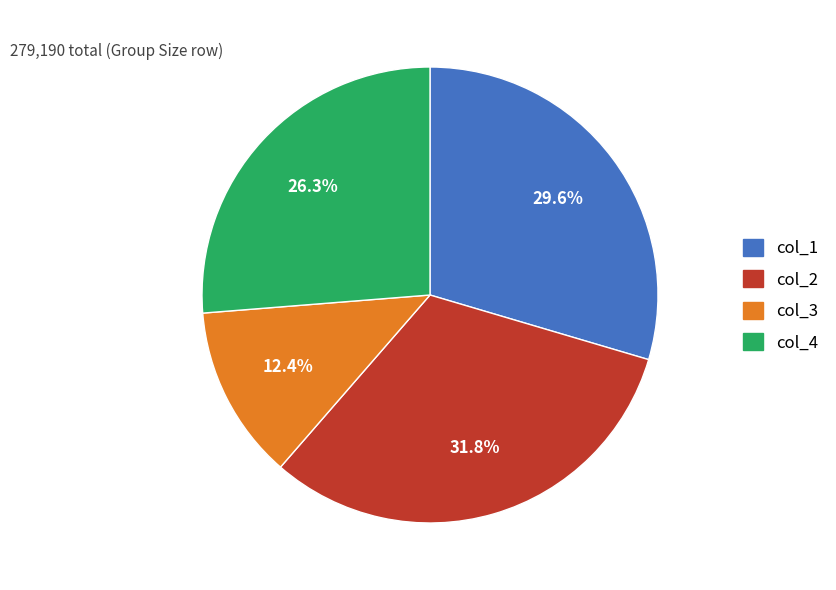

Is there a majority slice in this chart?

No